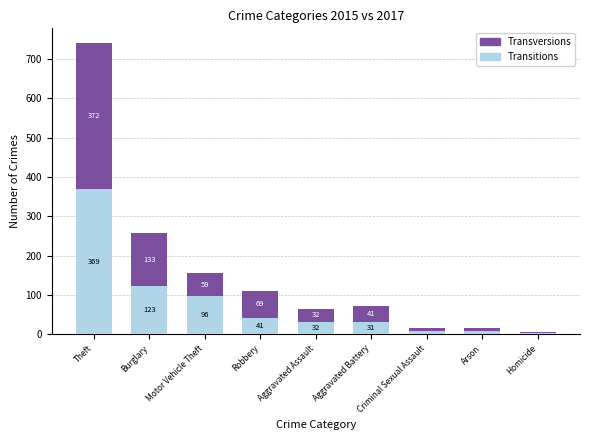

What is the maximum value for Transitions?

369